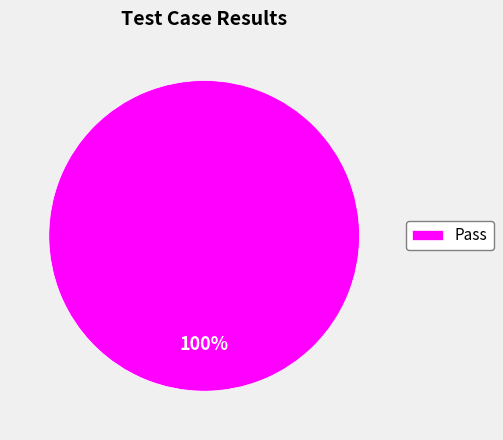

To the nearest percent, what portion does Pass represent?

100%